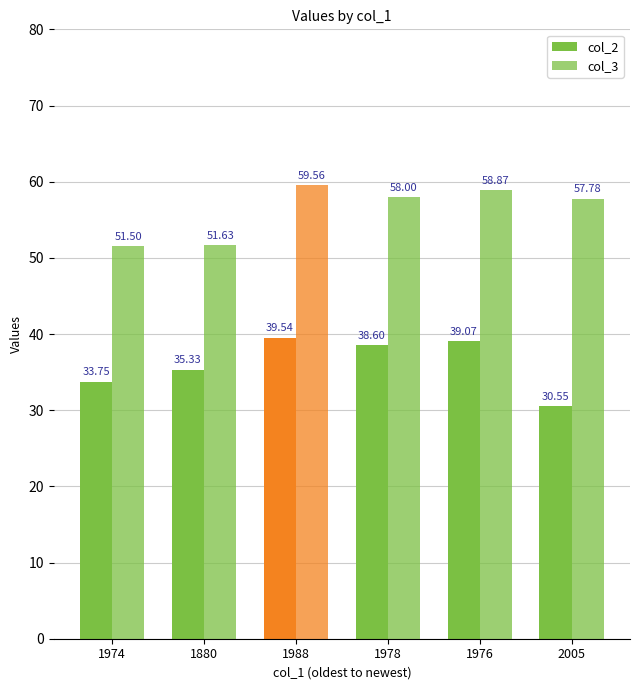

Does the chart contain any negative values?

No